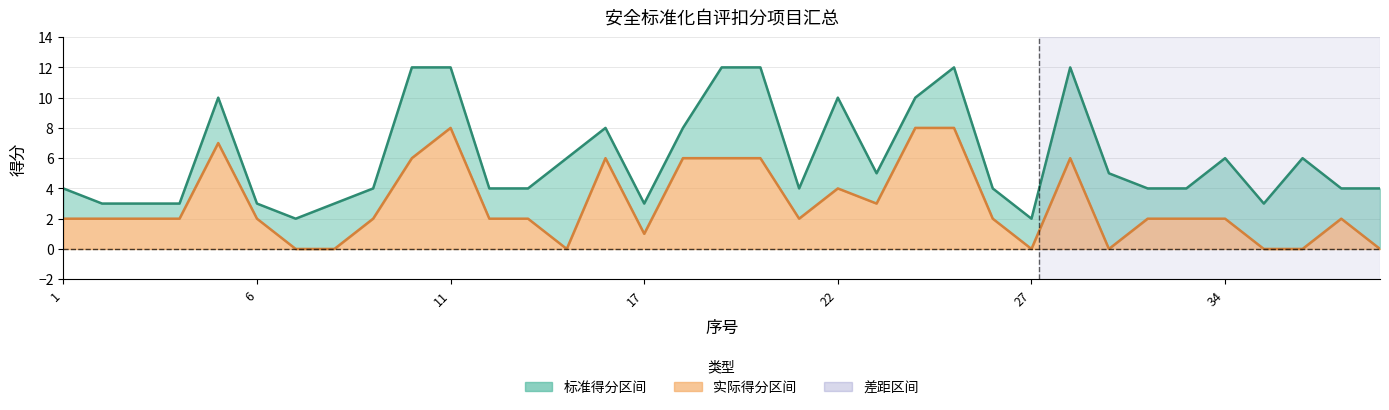

How many data points does each series have?

35